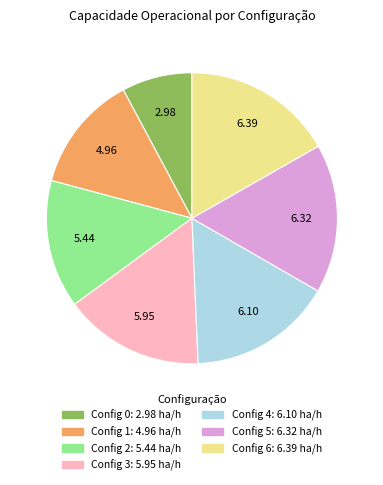

How many segments does this pie chart have?

7